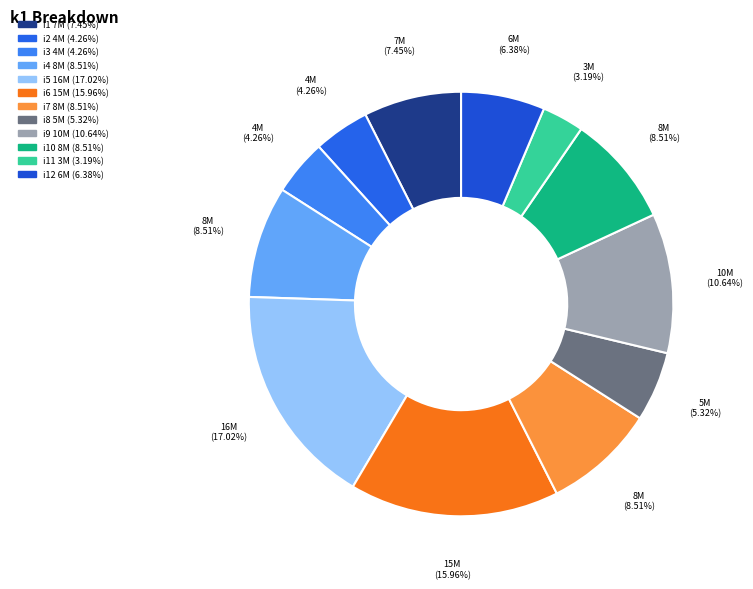

Count the number of slices in the pie.

12